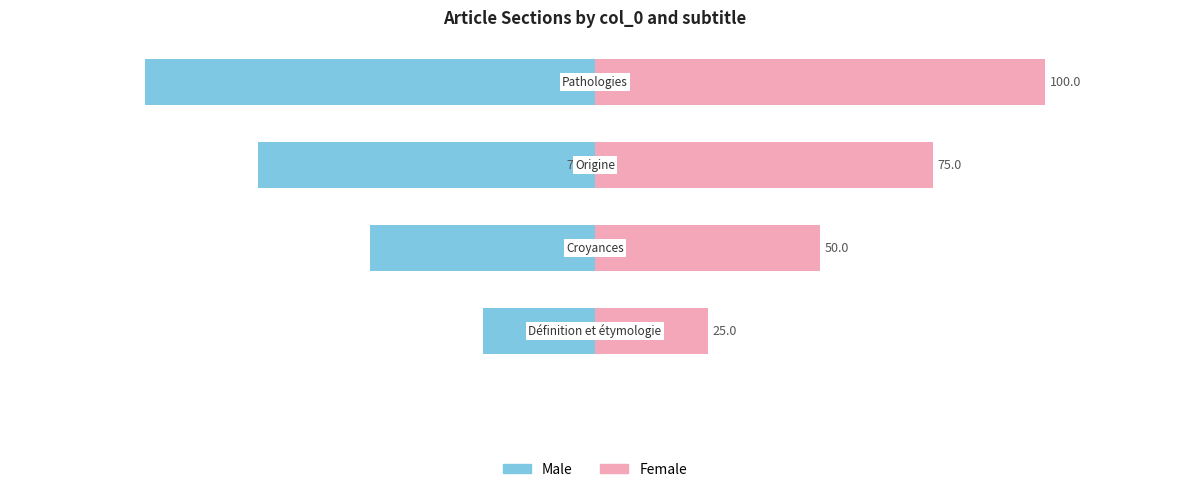

What is the approximate value of Male at 0?

-75